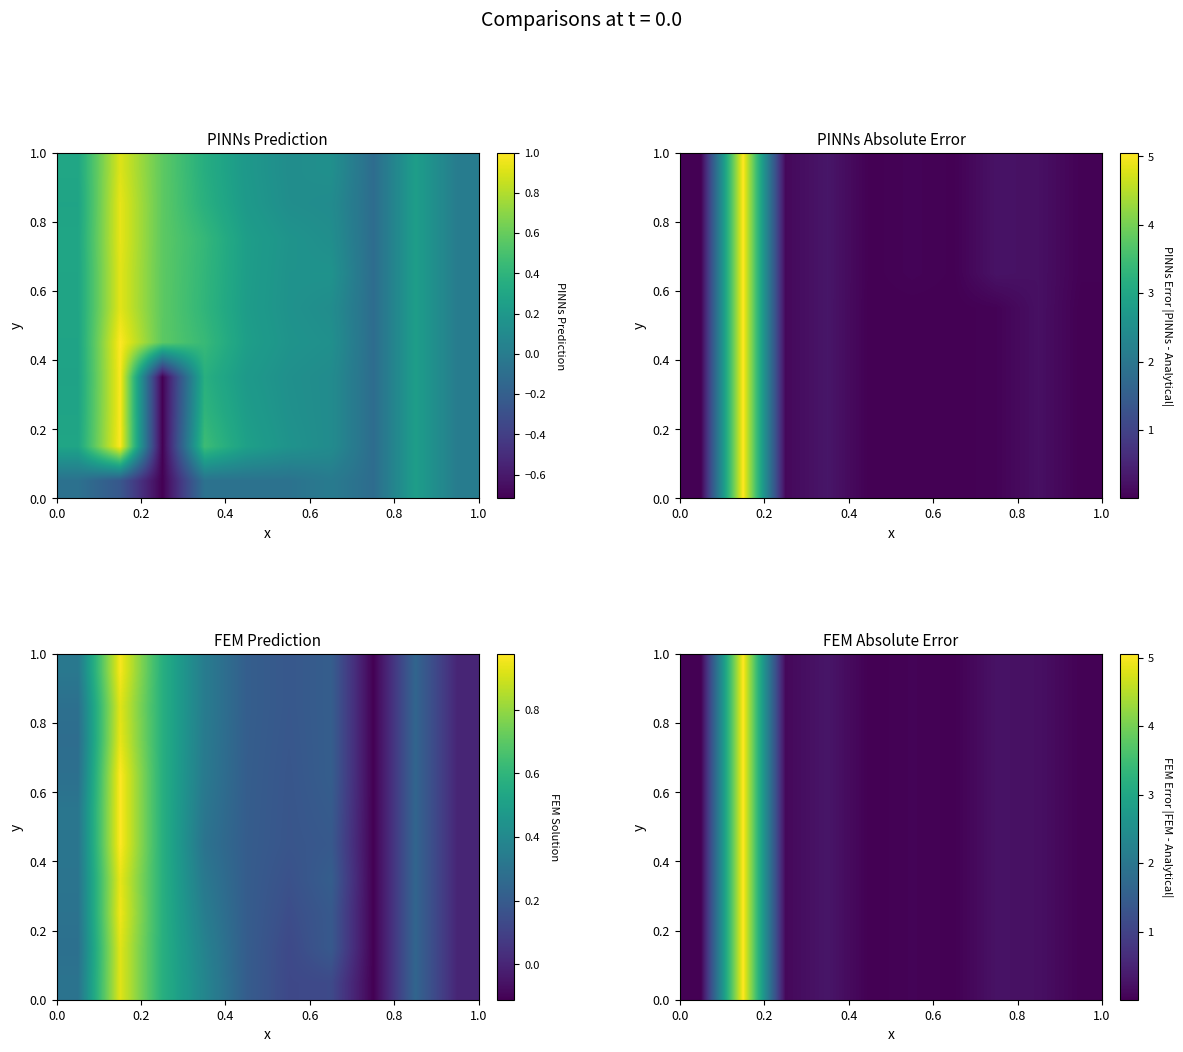

What is the maximum value shown in the chart?

5.1